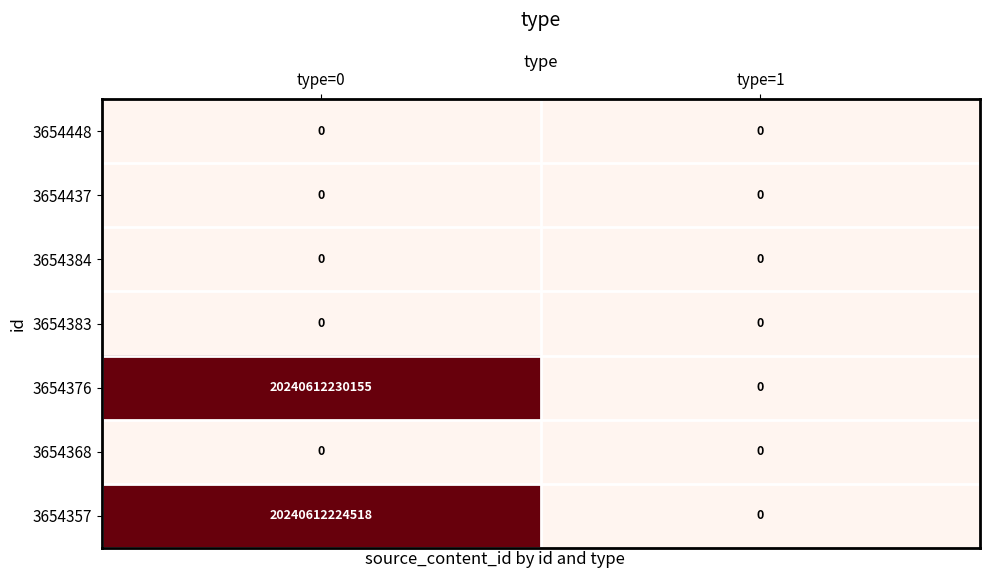

Which series has the largest total across all categories?

3654376